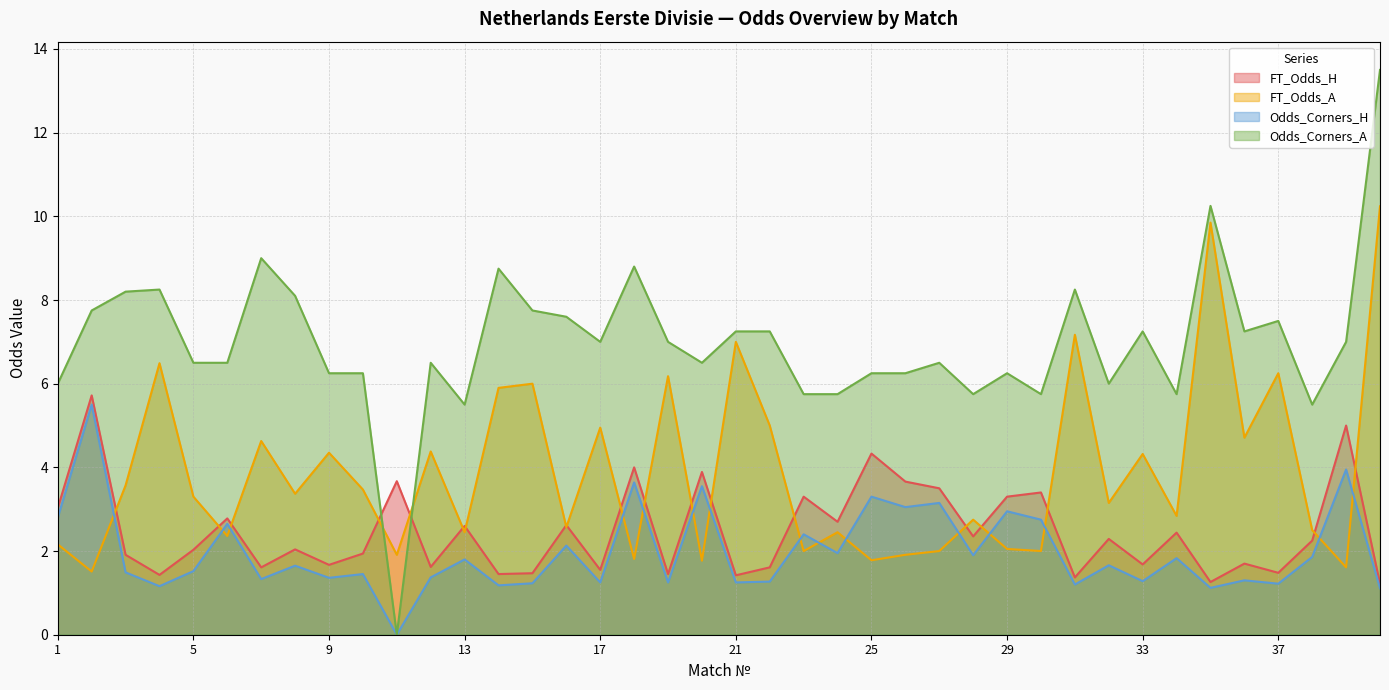

True or false: FT_Odds_A has more than 1 points higher than both neighbors.

True